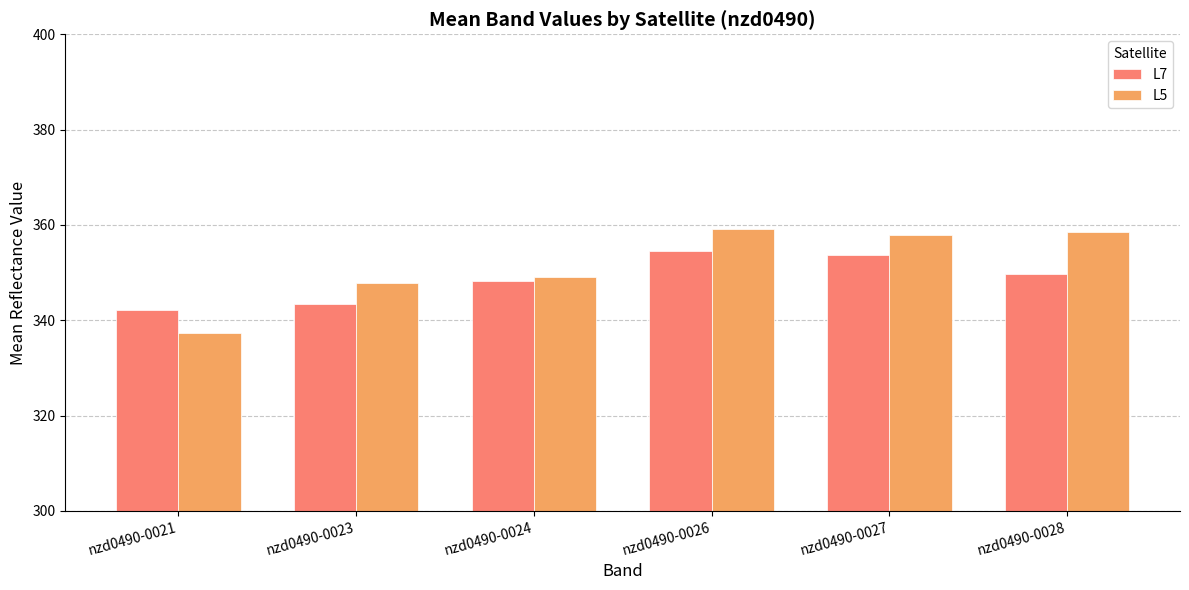

What is the sum of all L7 values?

2091.5